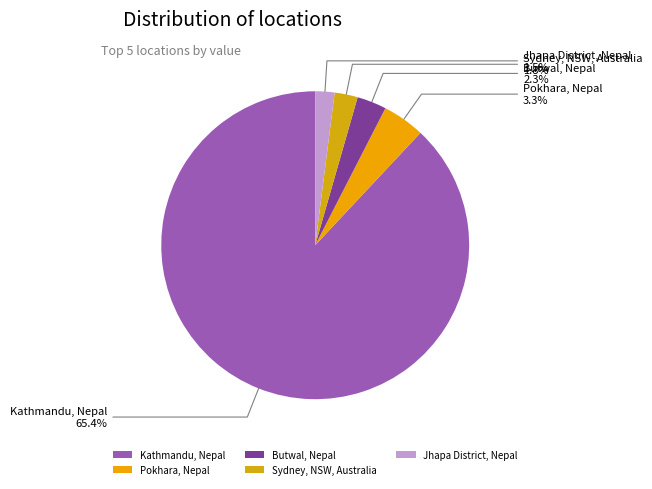

How many slices are in this pie chart?

5